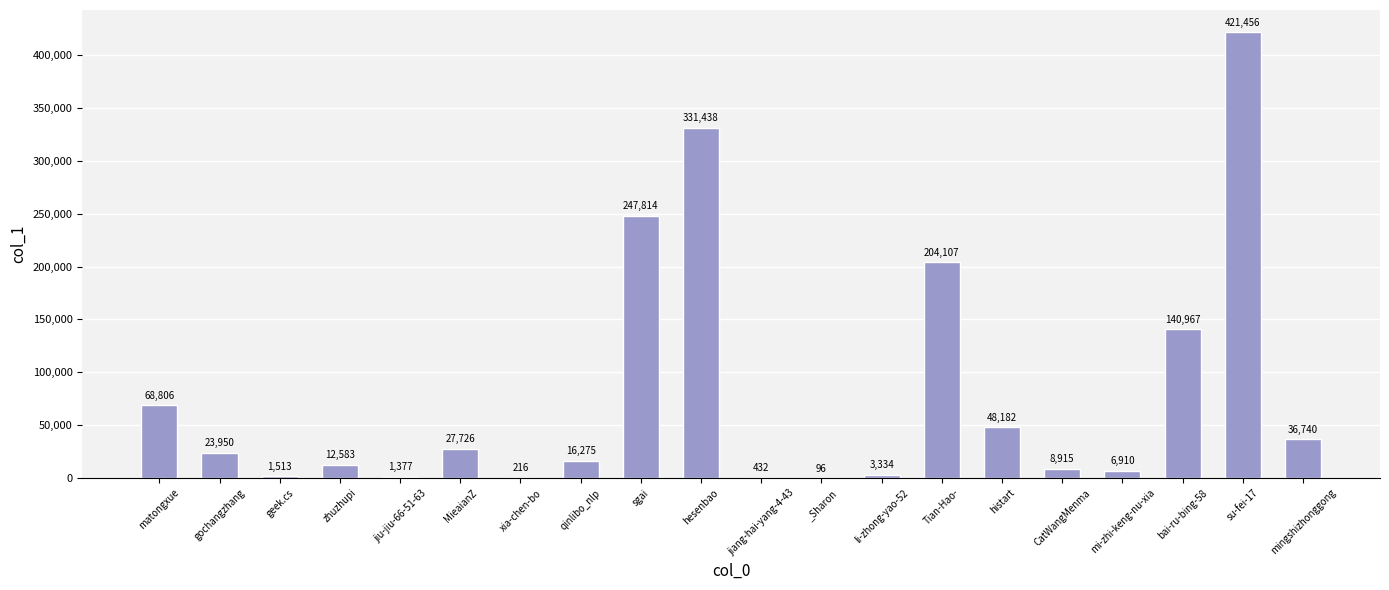

Reading left to right, extract all data points from this chart.

68806	23950	1513	12583	1377	27726	216	16275	247814	331438	432	96	3334	204107	48182	8915	6910	140967	421456	36740